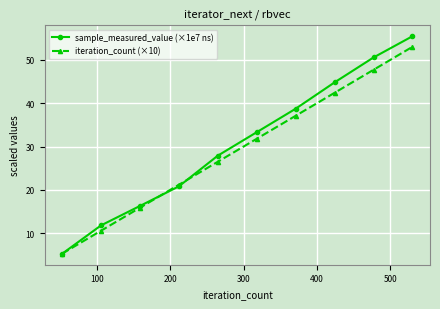

Which series has the largest range (max minus min)?

sample_measured_value (×1e7 ns)